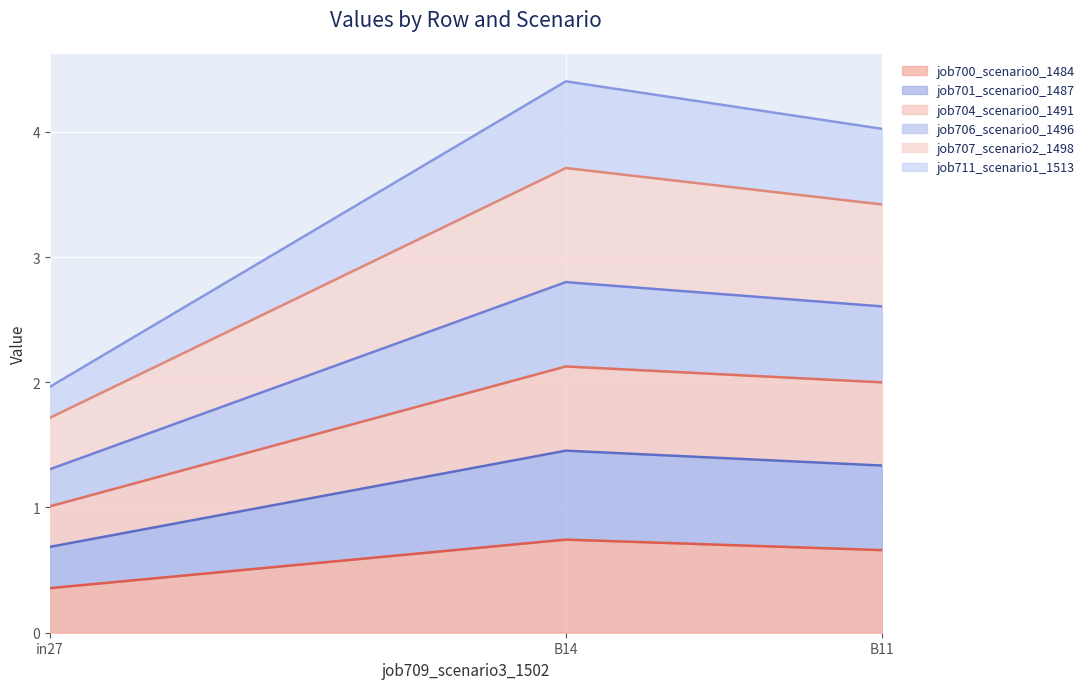

Which category has the lowest value in the job700_scenario0_1484 series?

in27